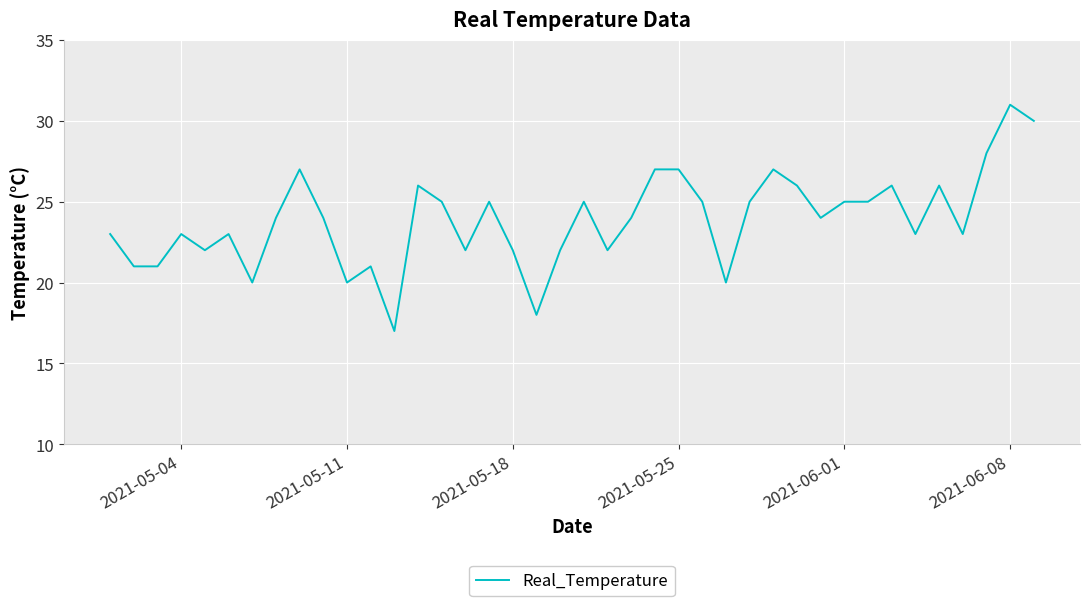

What is the difference between the maximum and minimum values?

14